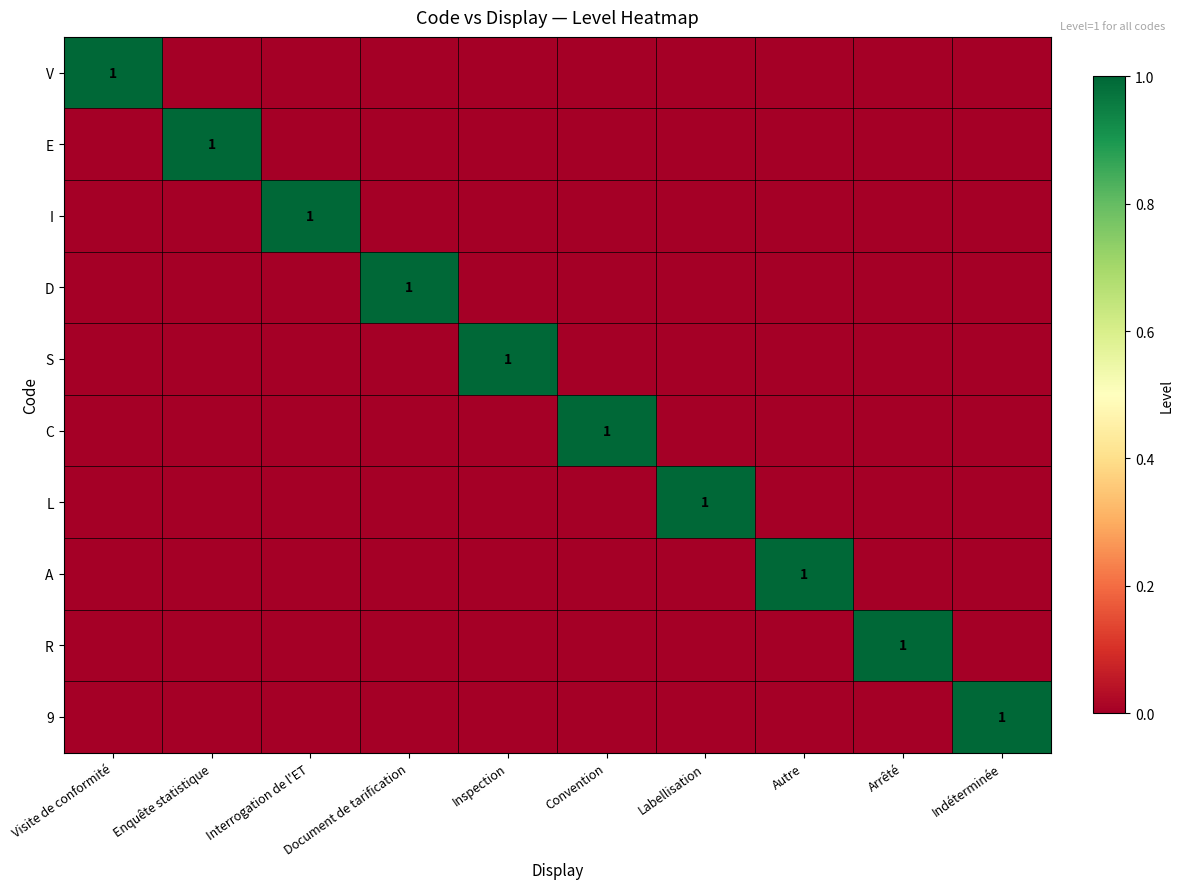

How many data points in D are above 0?

1